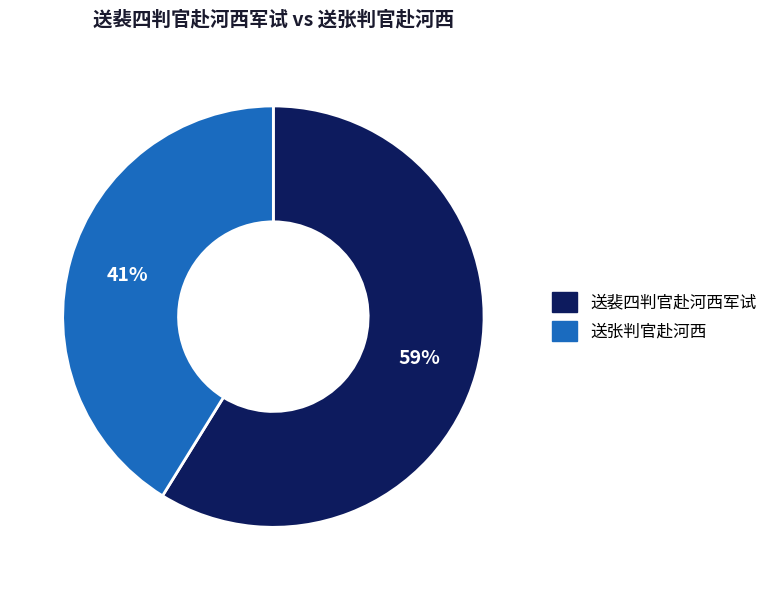

To the nearest percent, what is the difference between the largest and smallest slice percentages?

18%